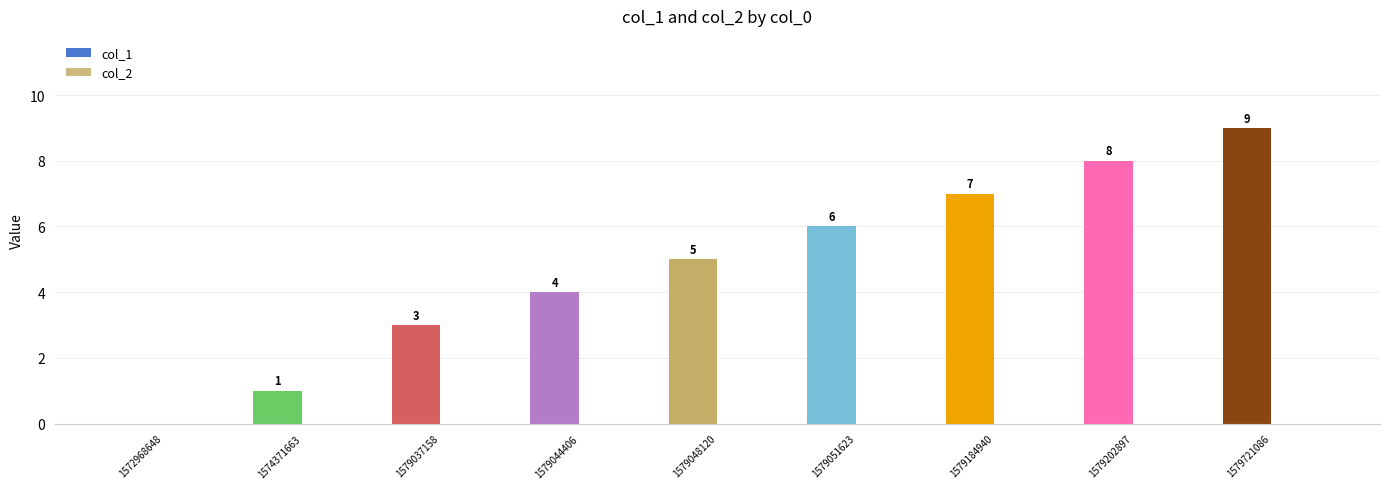

Which has a higher value, 1572968648 or 1579044406?

1579044406